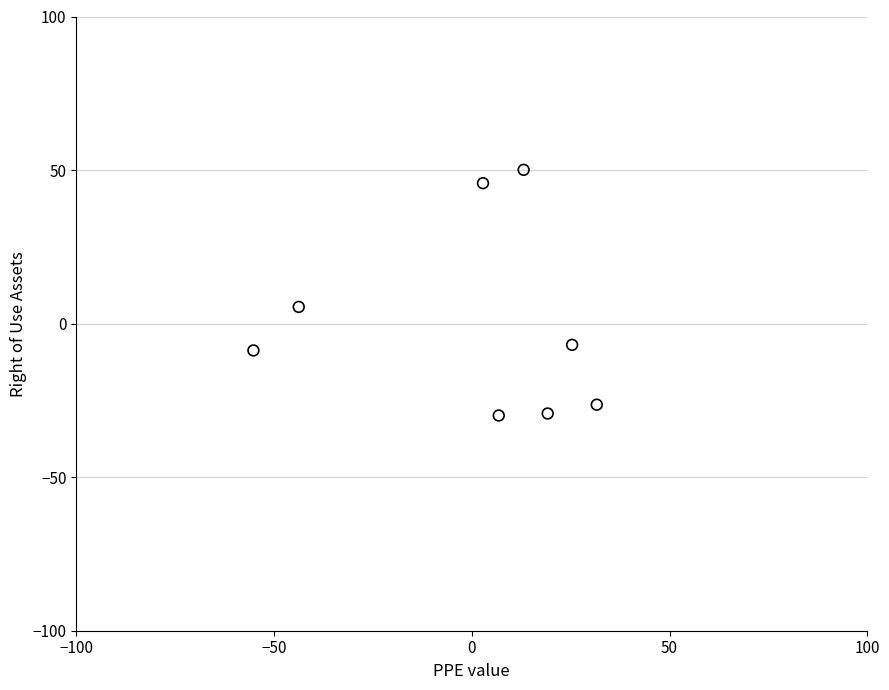

What is the range of X values (max minus min)?

86.8